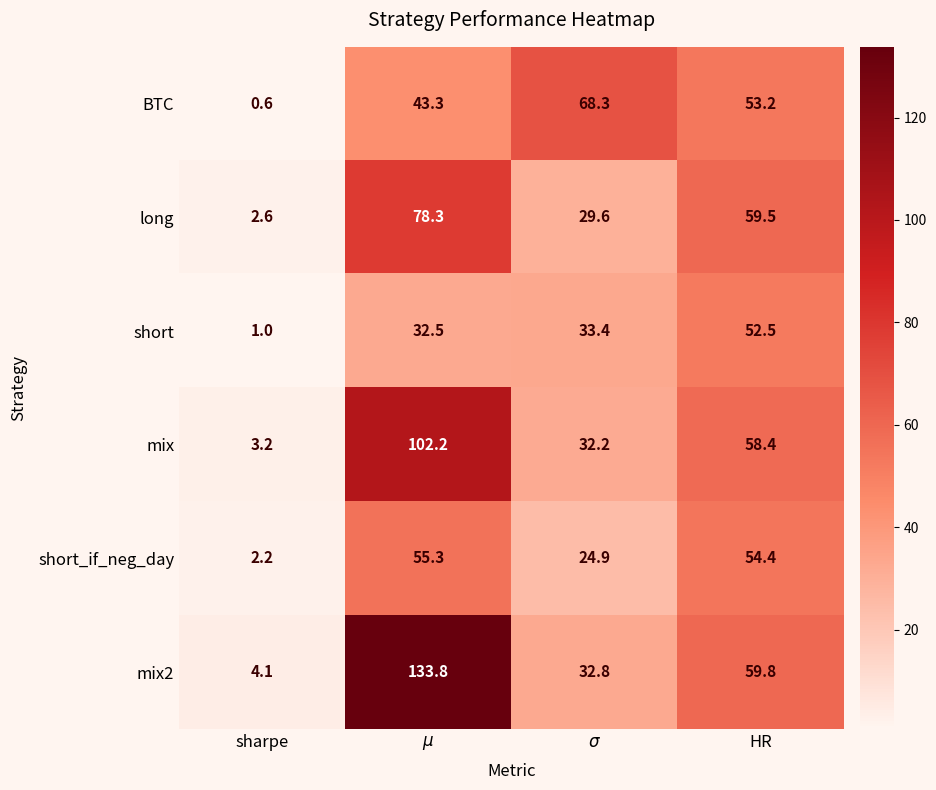

The value of long at sharpe is 2.6. True or false?

True